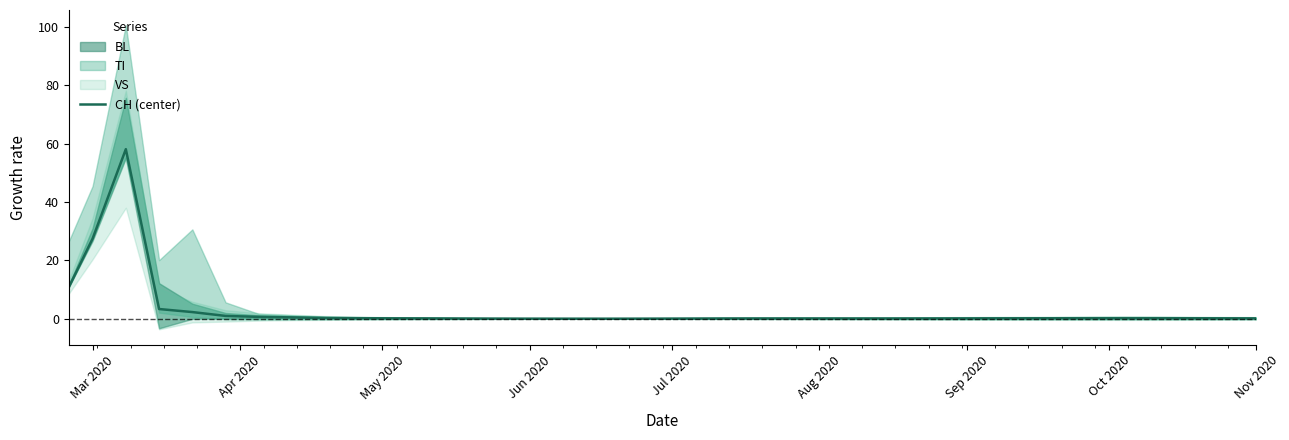

How many interior local peaks (higher than both neighbors) does the data have?

3